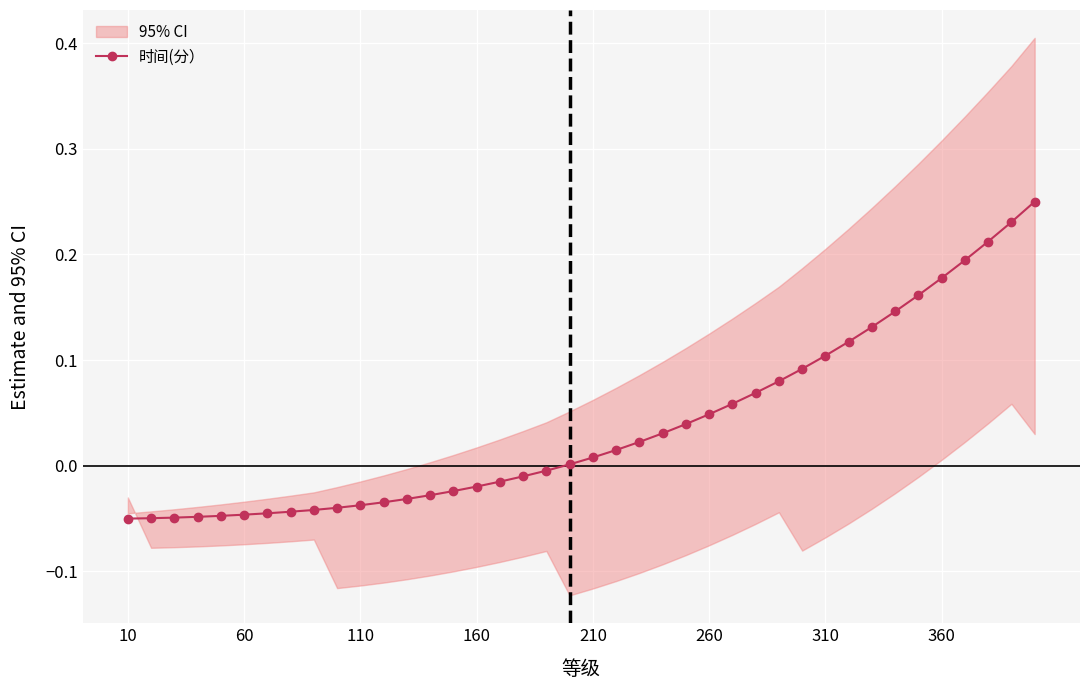

What is the minimum value shown in the chart?

-0.1